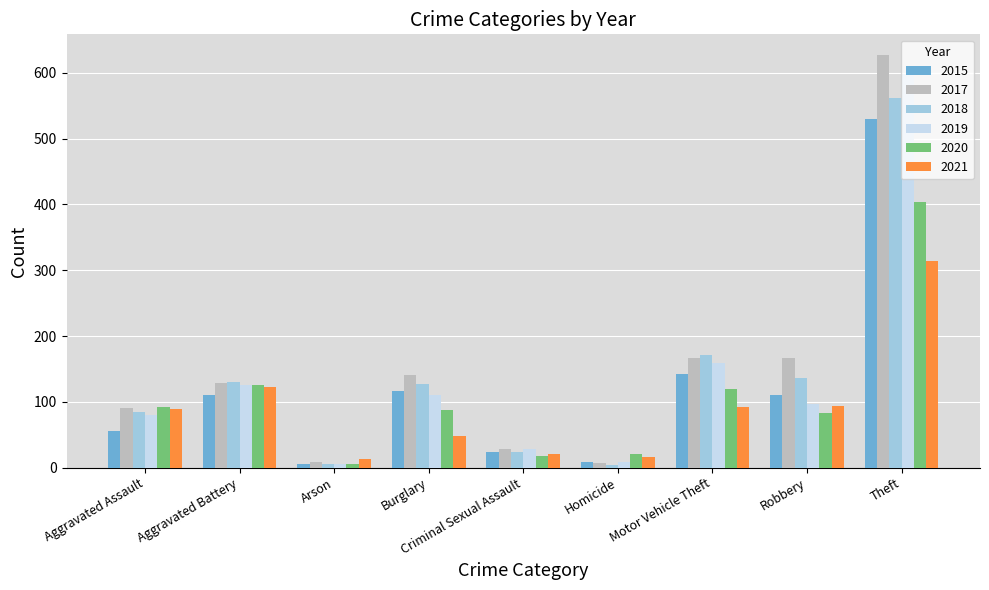

List the series in order of their peak value, highest first.

2017, 2019, 2018, 2015, 2020, 2021